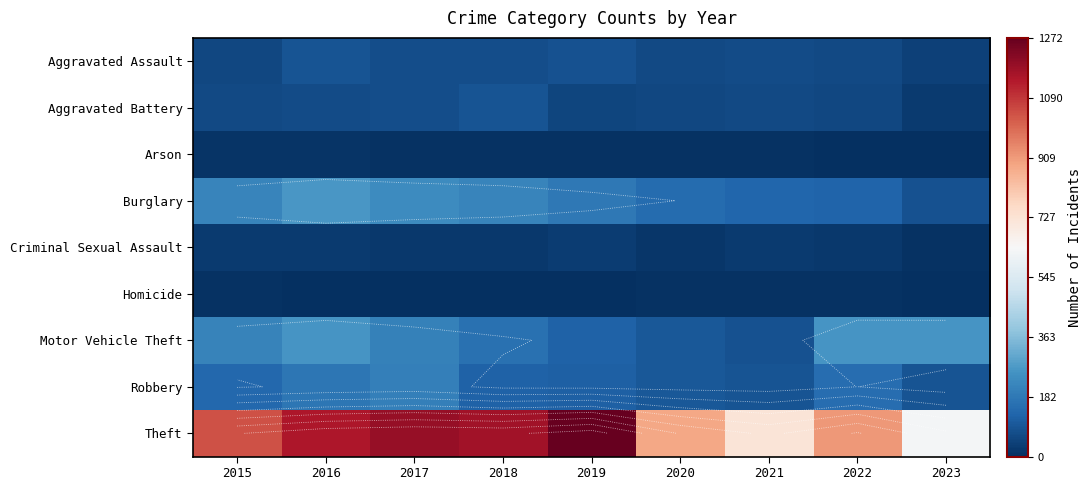

What is the difference between the maximum and minimum values in the Theft series?

646